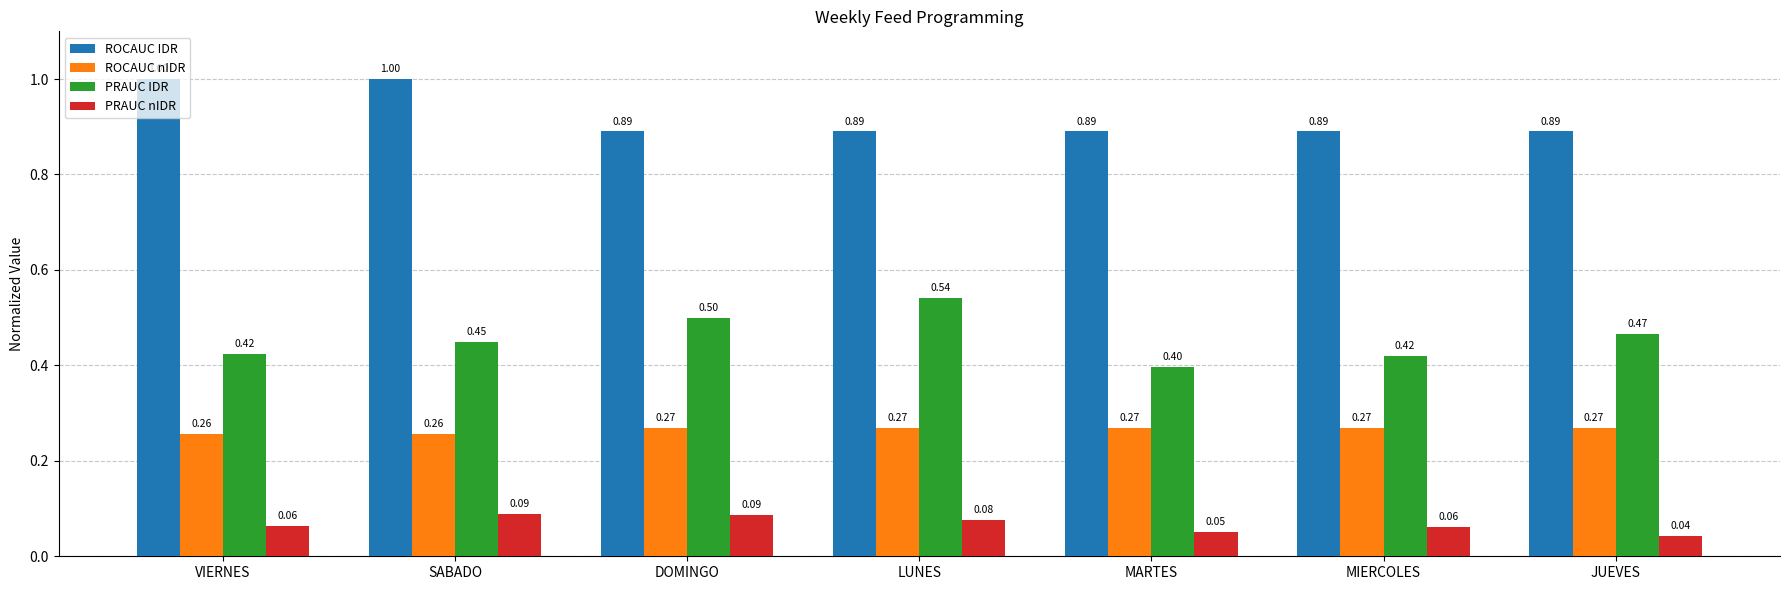

At VIERNES, list the series in order from largest to smallest.

ROCAUC IDR, PRAUC IDR, ROCAUC nIDR, PRAUC nIDR